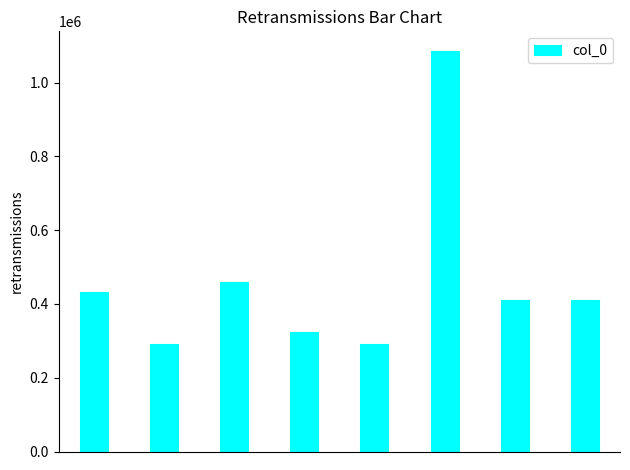

What is the minimum value shown in the chart?

292734